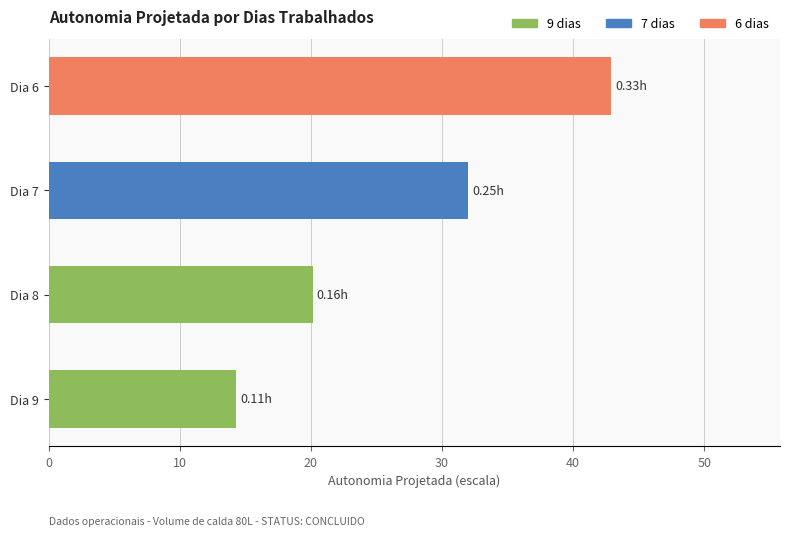

How many bars are there in total?

4